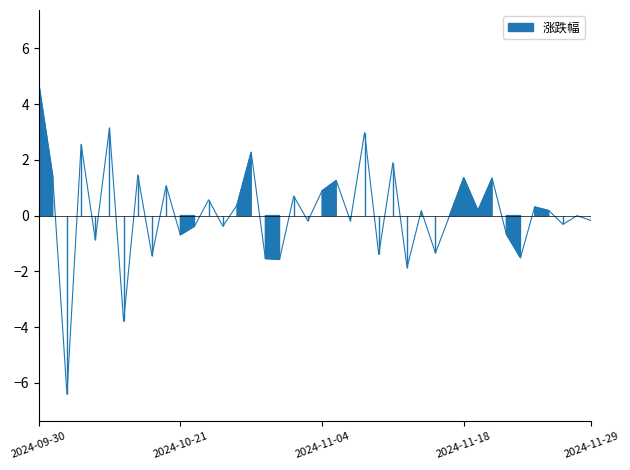

Rank the categories by value from lowest to highest.

2024-10-09, 2024-10-15, 2024-11-12, 2024-10-30, 2024-10-29, 2024-11-22, 2024-10-17, 2024-11-08, 2024-11-14, 2024-10-11, 2024-10-21, 2024-11-21, 2024-10-22, 2024-10-24, 2024-11-27, 2024-11-01, 2024-11-06, 2024-11-29, 2024-11-15, 2024-11-28, 2024-11-13, 2024-11-19, 2024-11-26, 2024-11-25, 2024-10-25, 2024-10-23, 2024-10-31, 2024-11-04, 2024-10-18, 2024-11-05, 2024-11-20, 2024-11-18, 2024-10-08, 2024-10-16, 2024-11-11, 2024-10-28, 2024-10-10, 2024-11-07, 2024-10-14, 2024-09-30